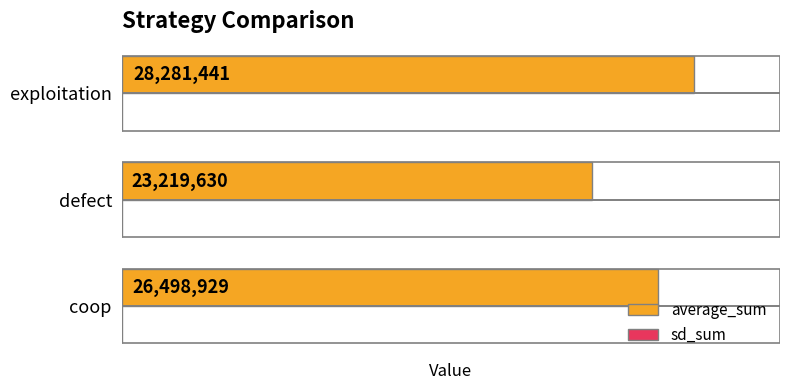

At which category does the chart reach its peak across all series?

exploitation